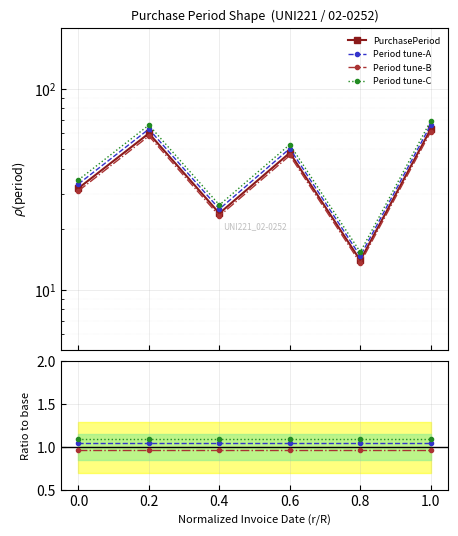

How many interior local peaks (higher than both neighbors) does the data have?

2